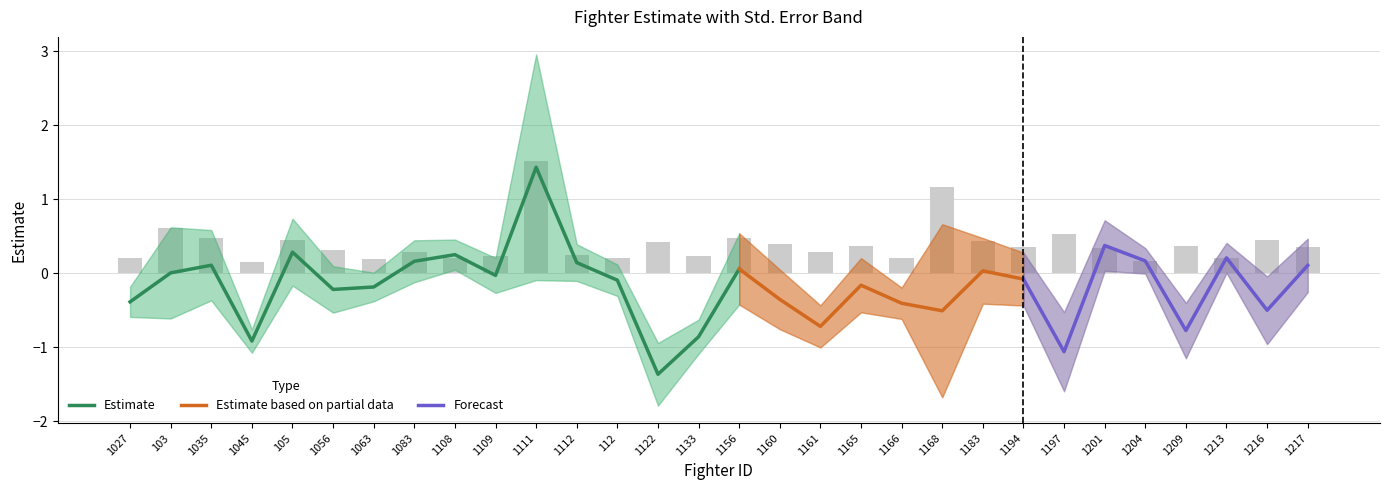

Reading left to right, what are all the values shown in this chart?

Estimate: 1027=-0.4	103=0.0	1035=0.1	1045=-0.9	105=0.3	1056=-0.2	1063=-0.2	1083=0.2	1108=0.3	1109=-0.0	1111=1.4	1112=0.1	112=-0.1	1122=-1.4	1133=-0.9	1156=0.1	1160=-0.4	1161=-0.7	1165=-0.2	1166=-0.4	1168=-0.5	1183=0.0	1194=-0.1	1197=-1.1	1201=0.4	1204=0.2	1209=-0.8	1213=0.2	1216=-0.5	1217=0.1
Std..Error: 1027=0.2	103=0.6	1035=0.5	1045=0.2	105=0.5	1056=0.3	1063=0.2	1083=0.3	1108=0.2	1109=0.2	1111=1.5	1112=0.2	112=0.2	1122=0.4	1133=0.2	1156=0.5	1160=0.4	1161=0.3	1165=0.4	1166=0.2	1168=1.2	1183=0.4	1194=0.4	1197=0.5	1201=0.3	1204=0.2	1209=0.4	1213=0.2	1216=0.5	1217=0.4
Upper: 1027=0.0	103=0.0	1035=0.0	1045=0.0	105=0.0	1056=0.0	1063=0.0	1083=0.0	1108=0.0	1109=0.0	1111=0.0	1112=0.0	112=0.0	1122=0.0	1133=0.0	1156=0.0	1160=0.0	1161=0.0	1165=0.0	1166=0.0	1168=0.0	1183=0.0	1194=0.0	1197=0.0	1201=0.0	1204=0.0	1209=0.0	1213=0.0	1216=0.0	1217=0.0